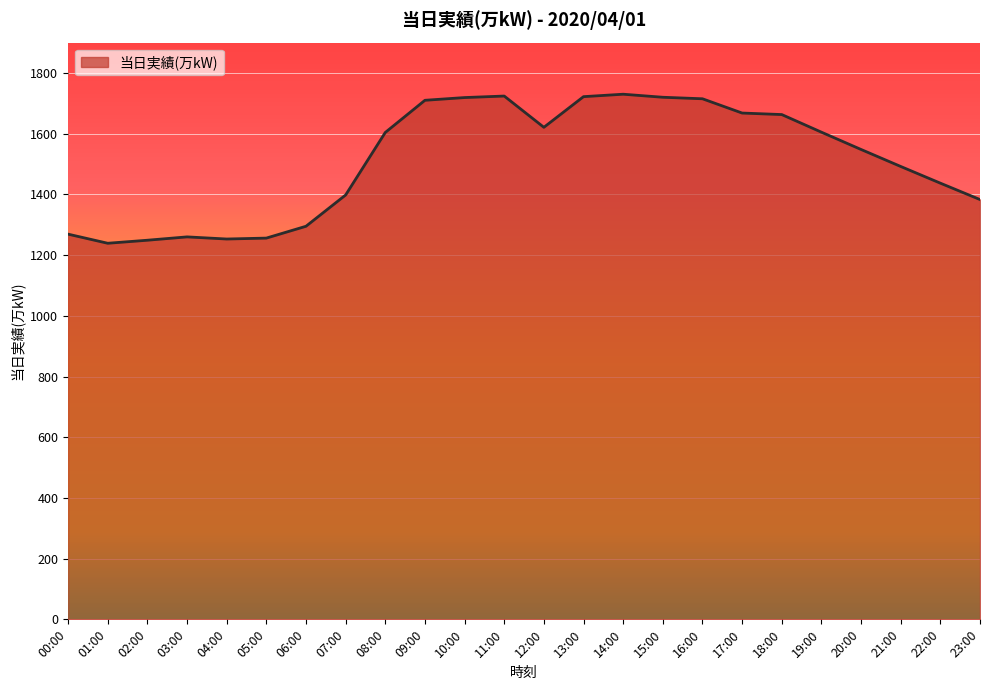

Is it true that the value at 09:00 is 2792?

False